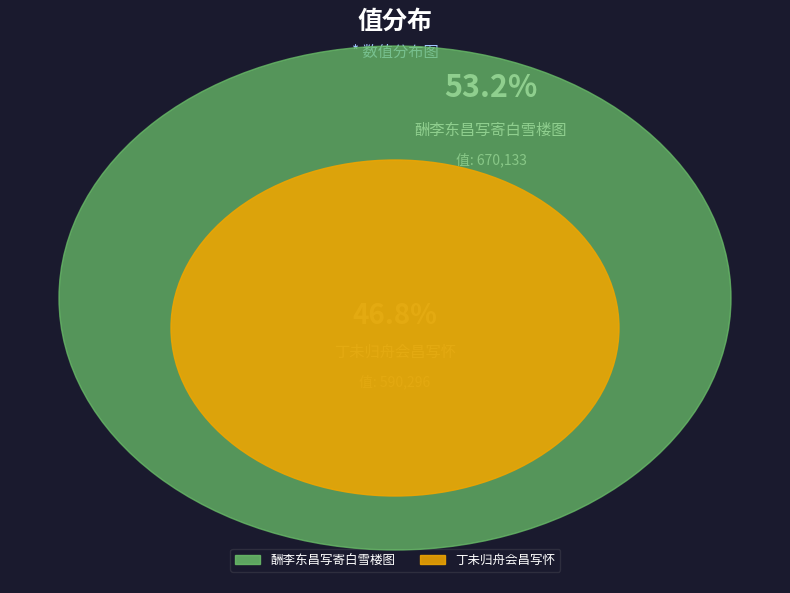

The 酬李东昌写寄白雪楼图 slice represents 53% of the pie. True or false?

True